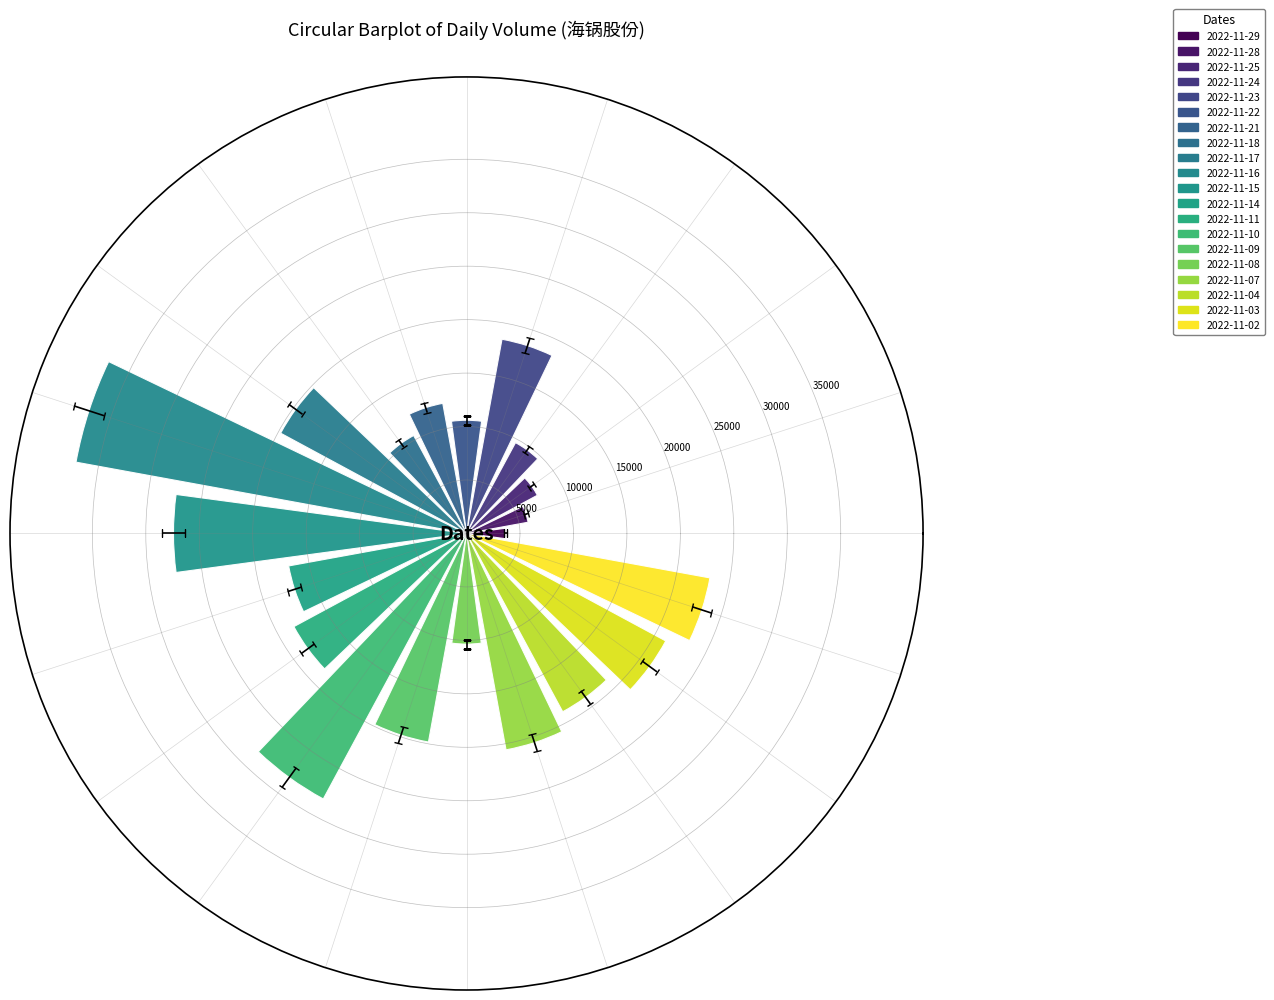

What is the maximum value shown in the chart?

37132